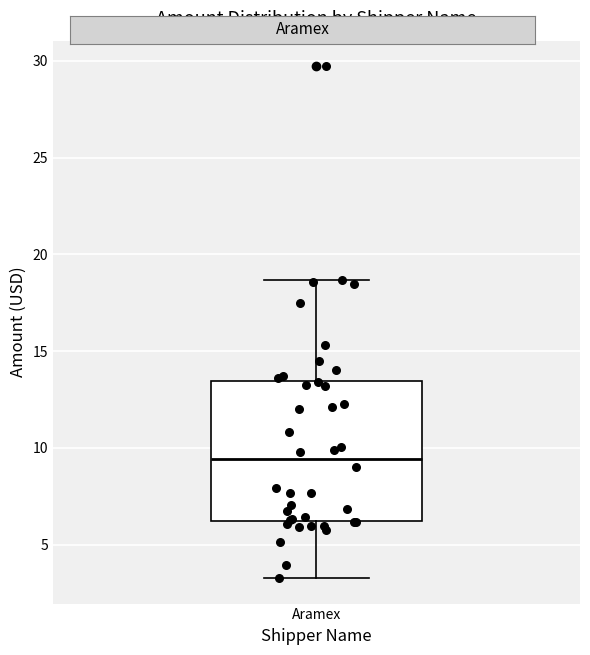

Transcribe this box plot: give where the median line is, the range the box spans, and where the two whiskers end, as read against the y-axis. The values are not printed on the chart, so give them approximately, as read against the axis.

median 9.5, box 6.0 to 13.5, whiskers 3.5 to 18.5